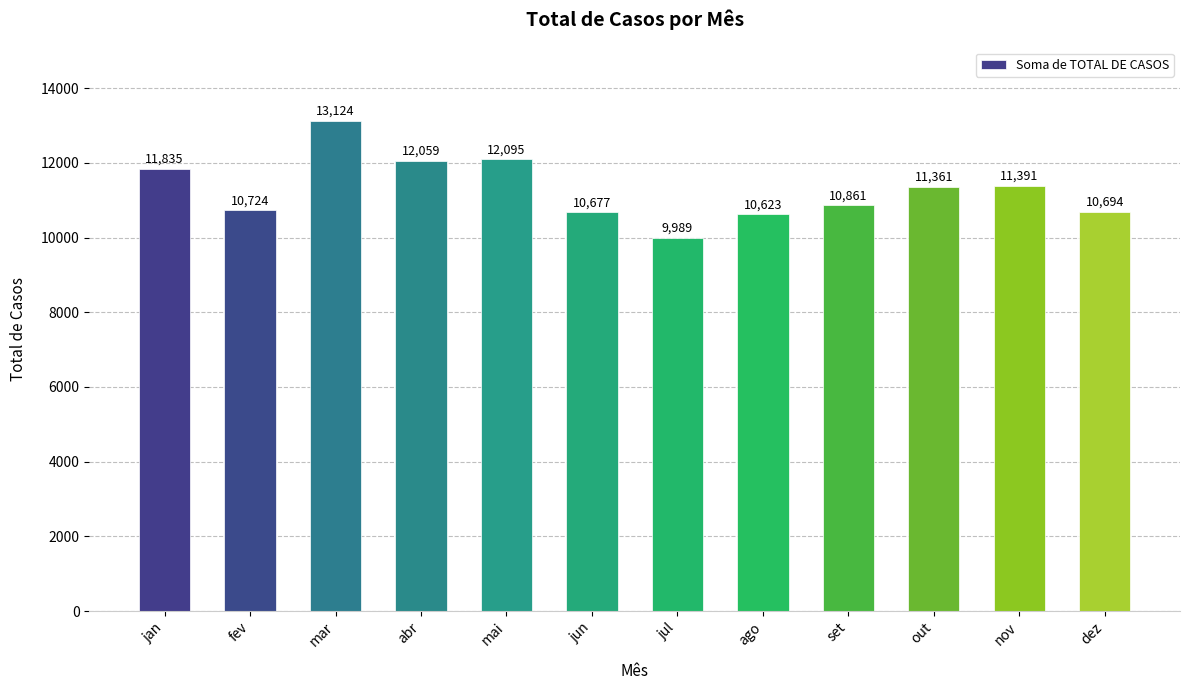

What is the difference between the maximum and minimum values?

3135